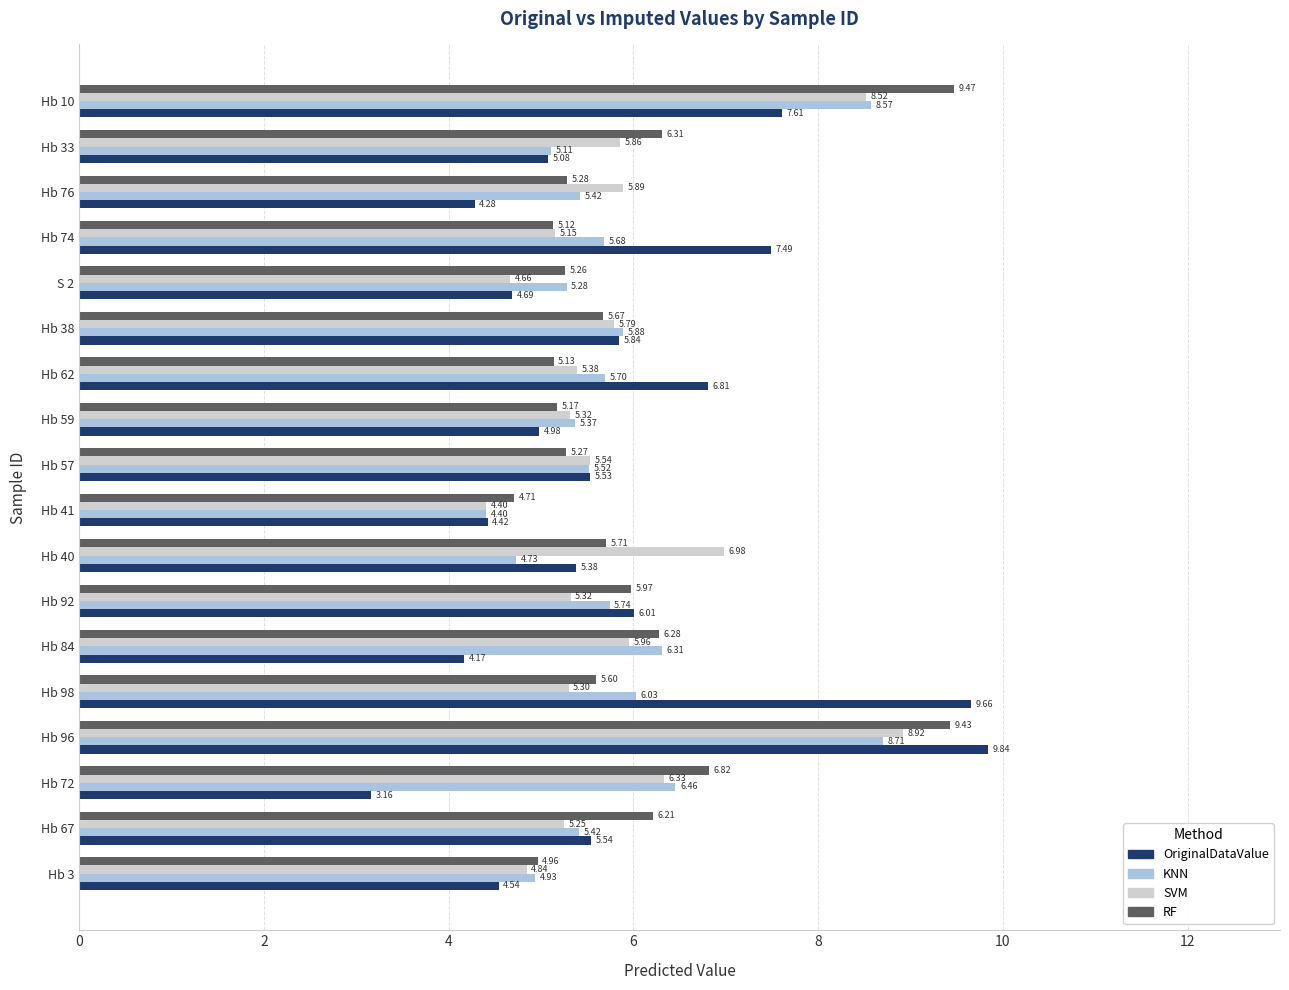

What is the difference between the maximum and minimum values in the OriginalDataValue series?

6.7